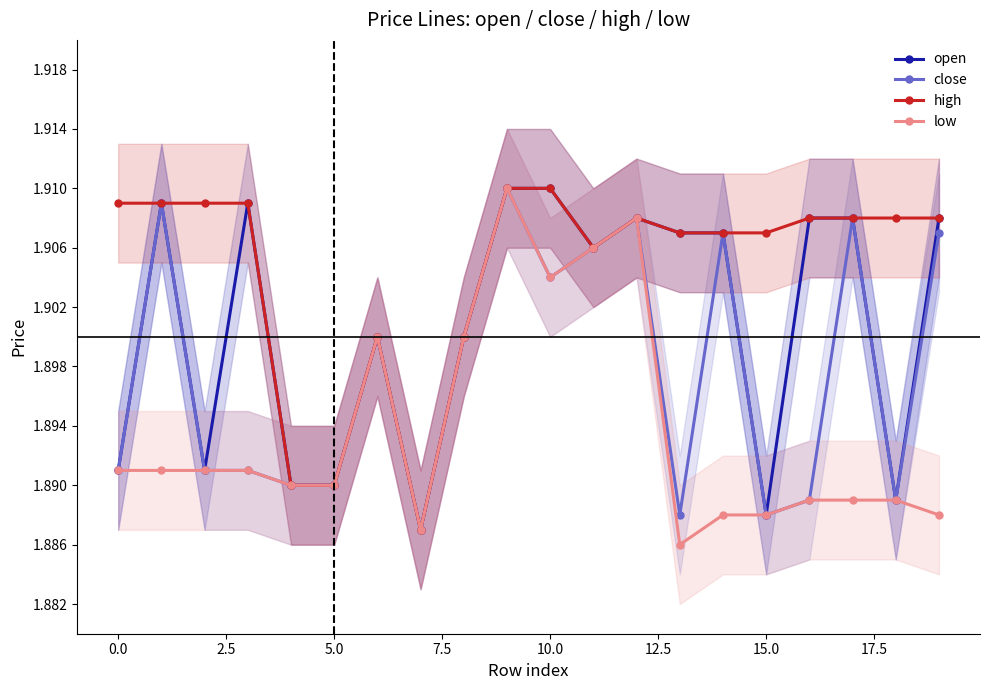

How many low values are between 1 and 2?

20